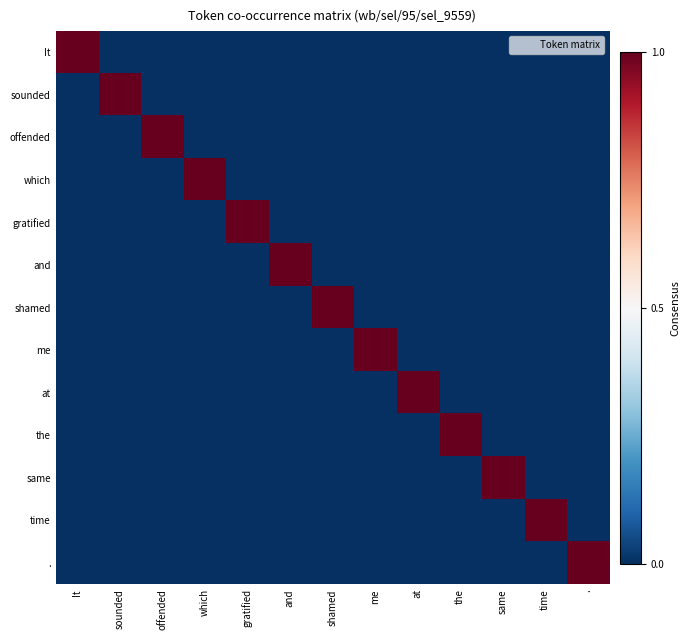

Which category has the highest value across all series?

It